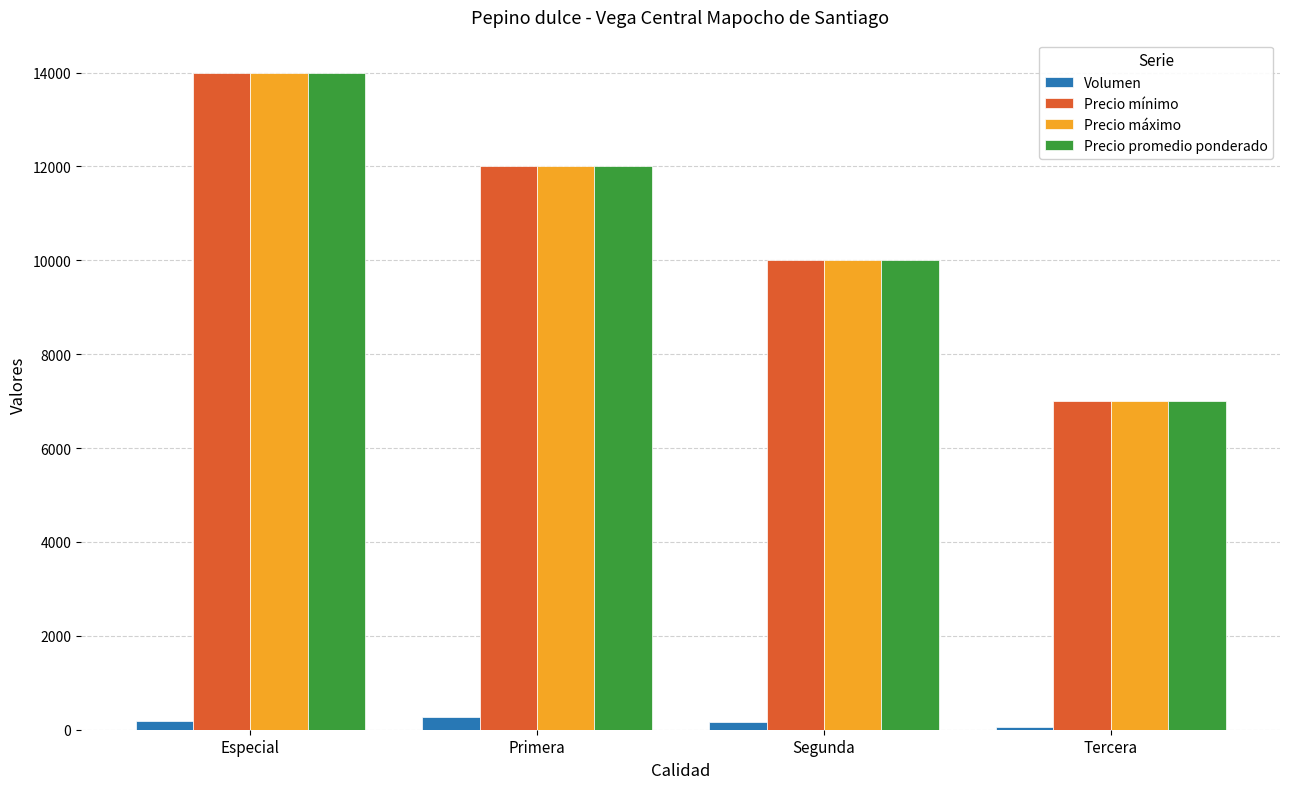

At which category is the sum across all series the highest?

Especial